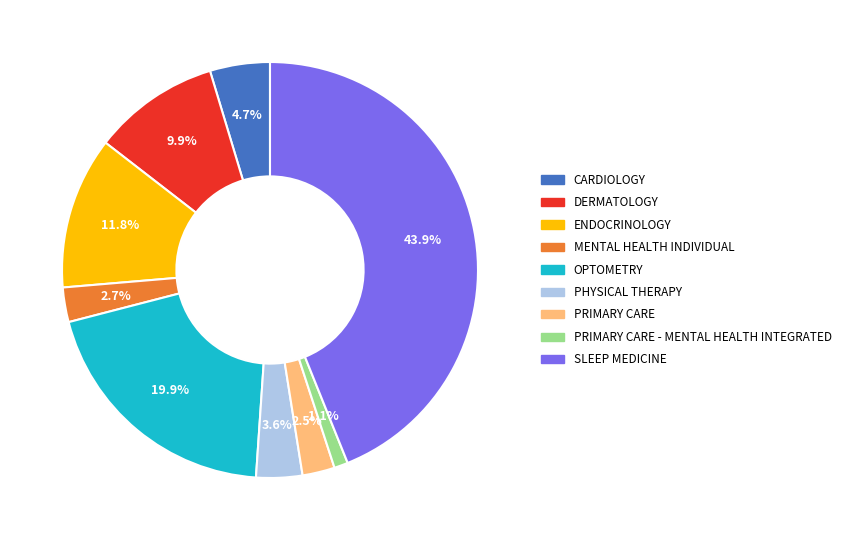

Is there a majority slice in this chart?

No